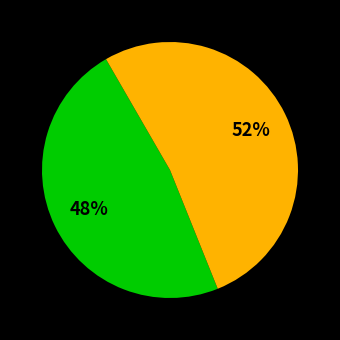

To the nearest percent, what is the difference between the largest and smallest slice percentages?

4%